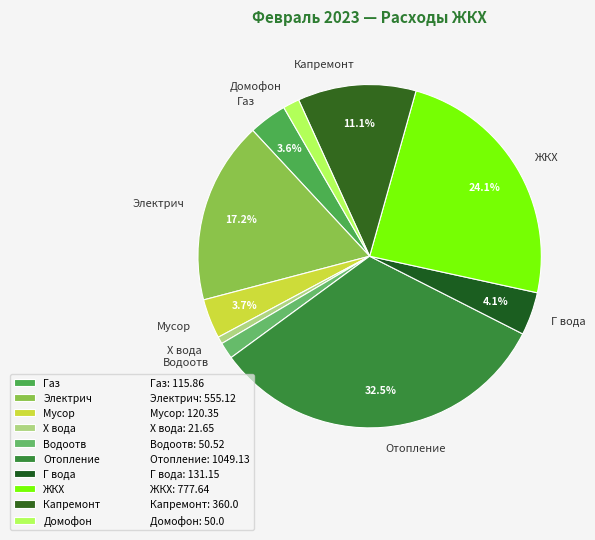

How much of the chart is everything except Отопление?

67.5%